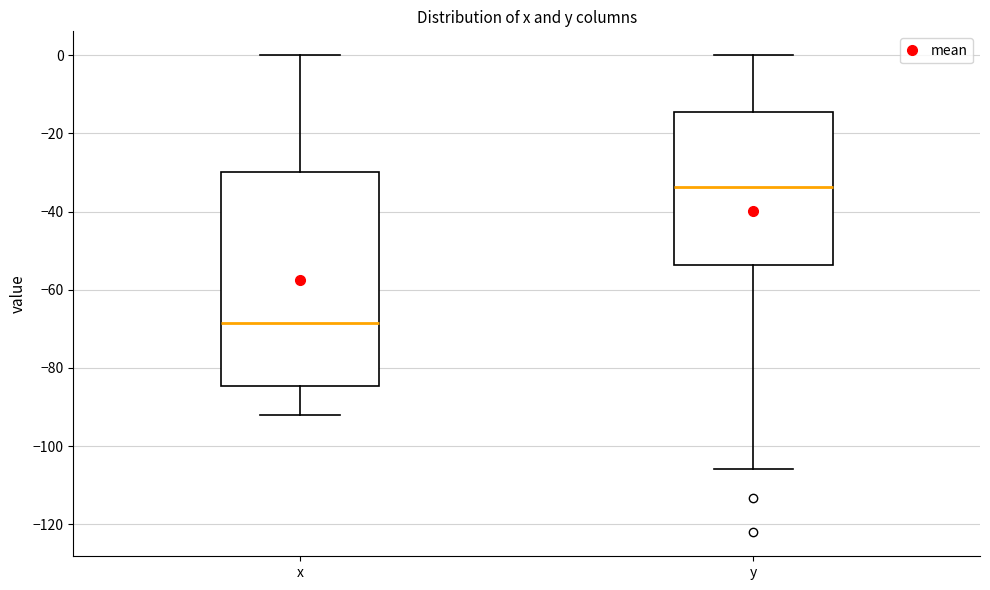

Reading left to right, transcribe this box plot: for each box, give where its median line is, the range the box spans, and where its two whiskers end, as read against the y-axis. The values are not printed on the chart, so give them approximately, as read against the axis.

x: median -68, box -84 to -30, whiskers -92 to 0
y: median -34, box -54 to -14, whiskers -106 to 0